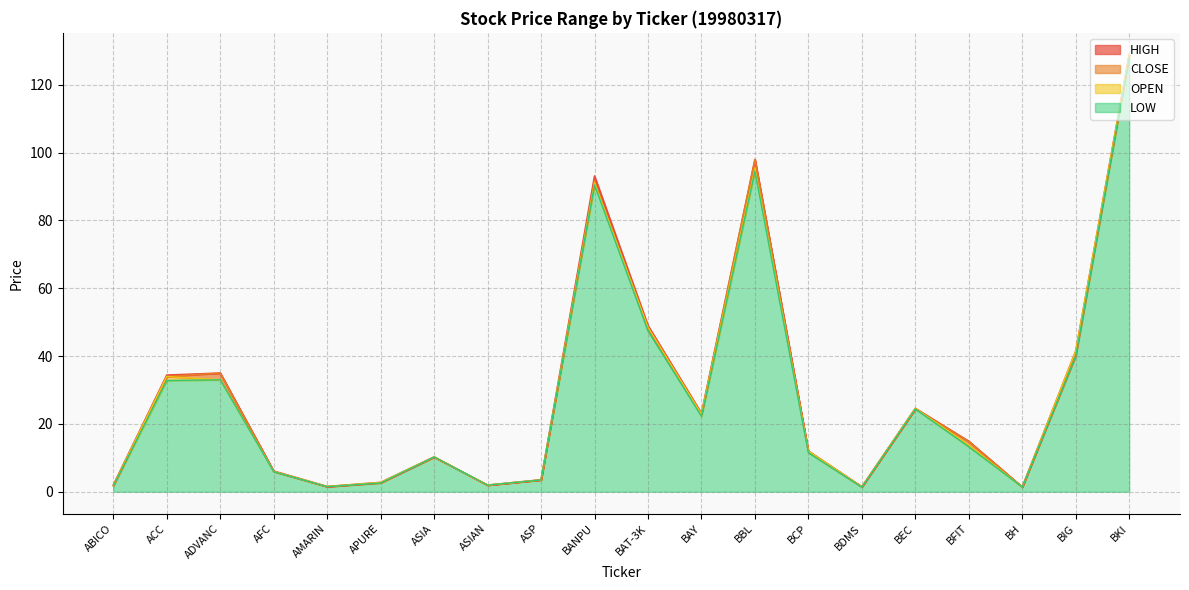

How many lines are shown in the chart?

4